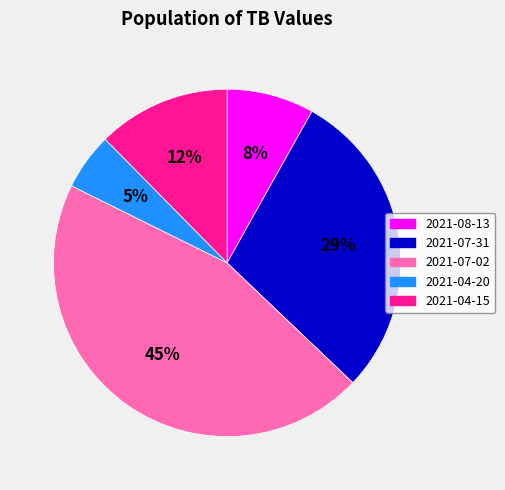

How many segments does this pie chart have?

5